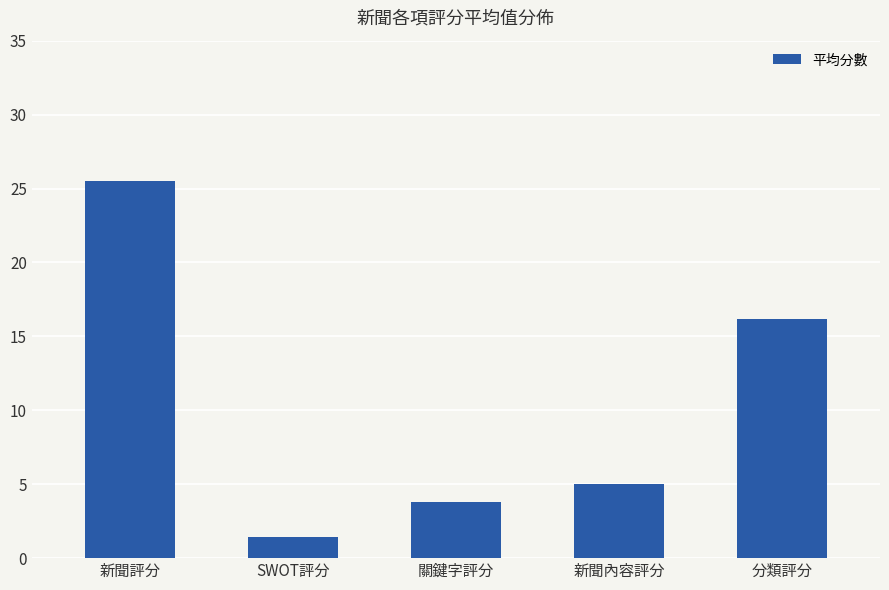

How many data points are less than 5?

2